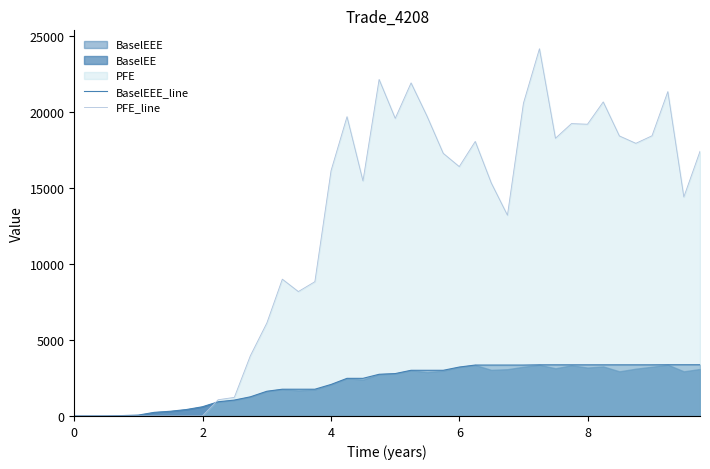

What is the highest value of the PFE_line series?

24152.6